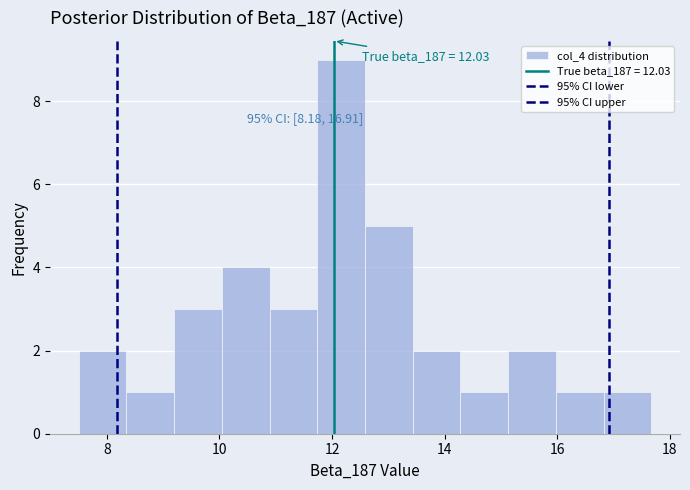

Which range on the x-axis has the tallest bar?

11.8 to 12.6